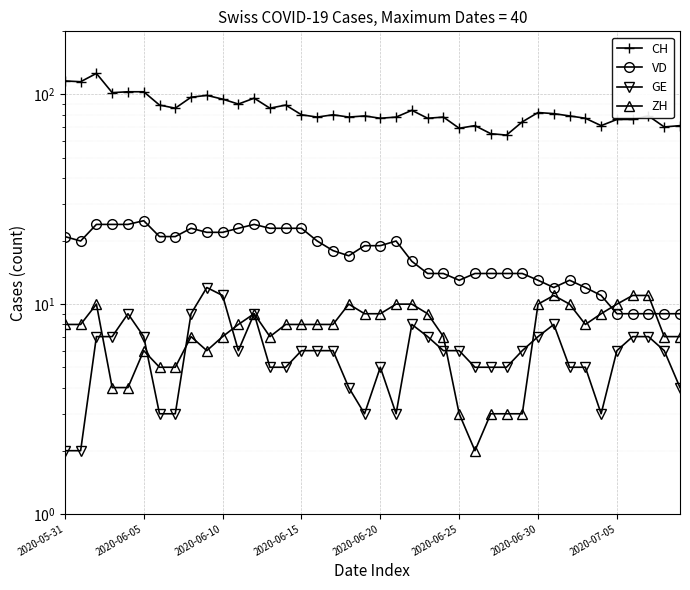

Does the chart display data point markers on the line(s)?

Yes